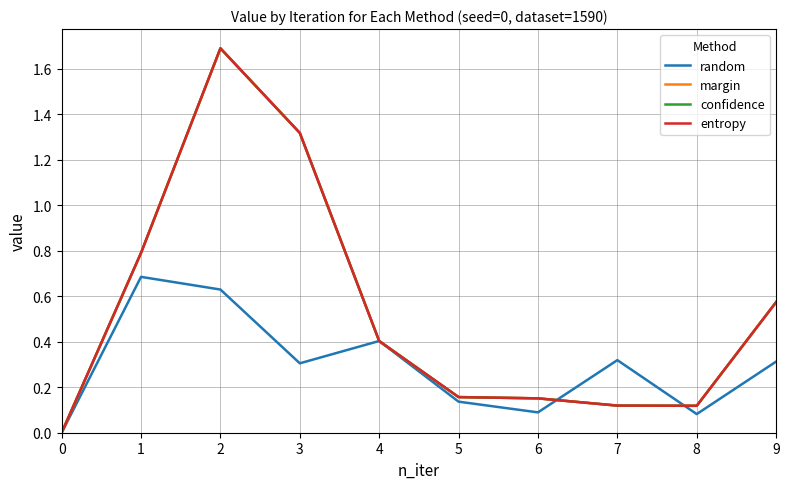

Does the chart display data point markers on the line(s)?

No